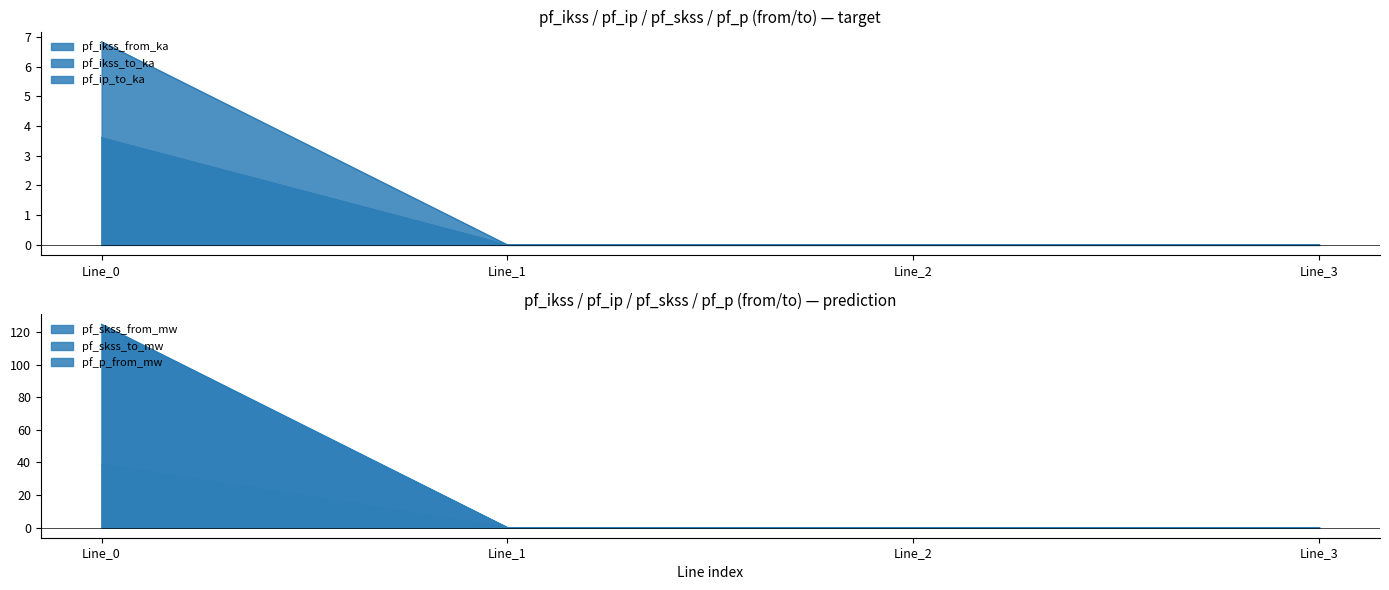

The pf_ikss_to_ka series shows 2.3 at Line_2. True or false?

False